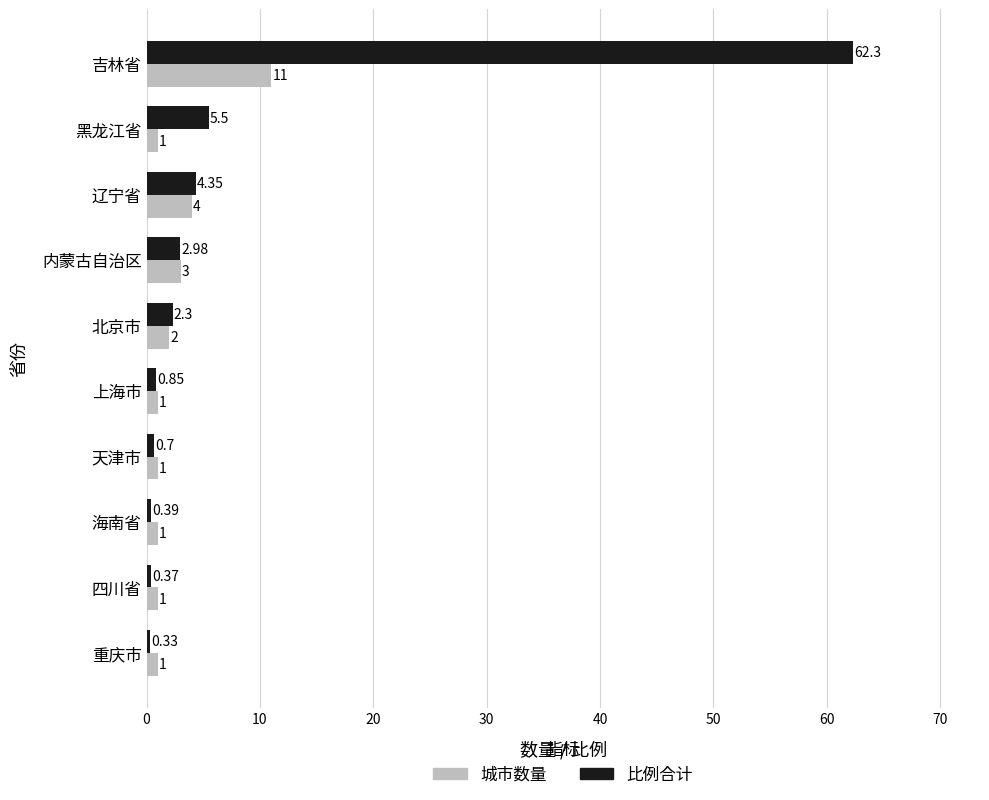

What is the difference between the 城市数量 values at 天津市 and 内蒙古自治区?

2.0